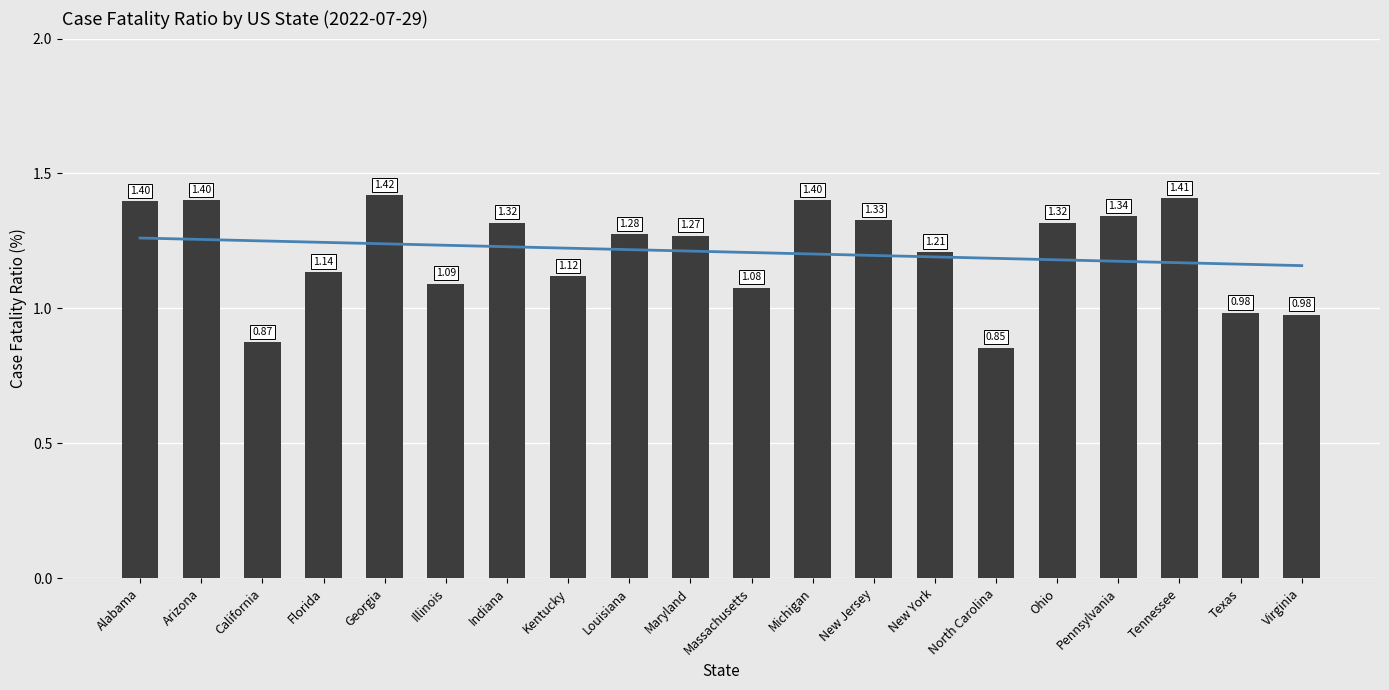

What is the approximate value at Kentucky?

1.1